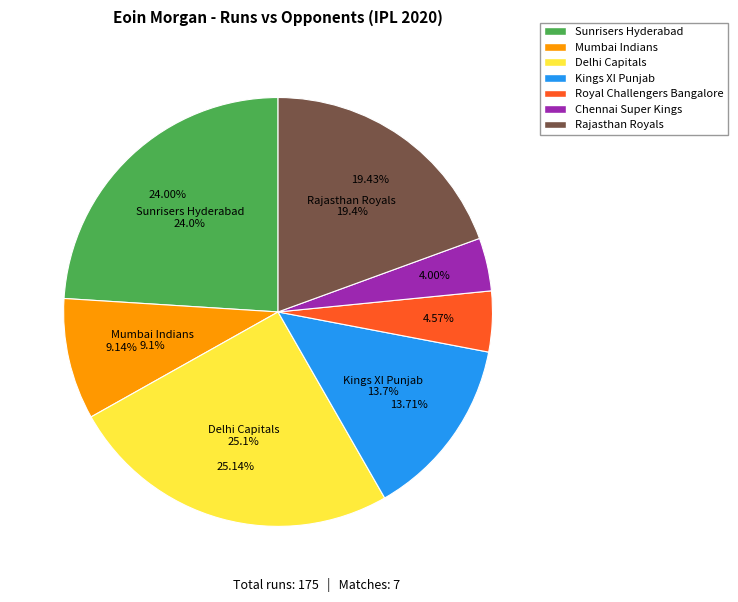

Which slice is the largest?

Delhi Capitals